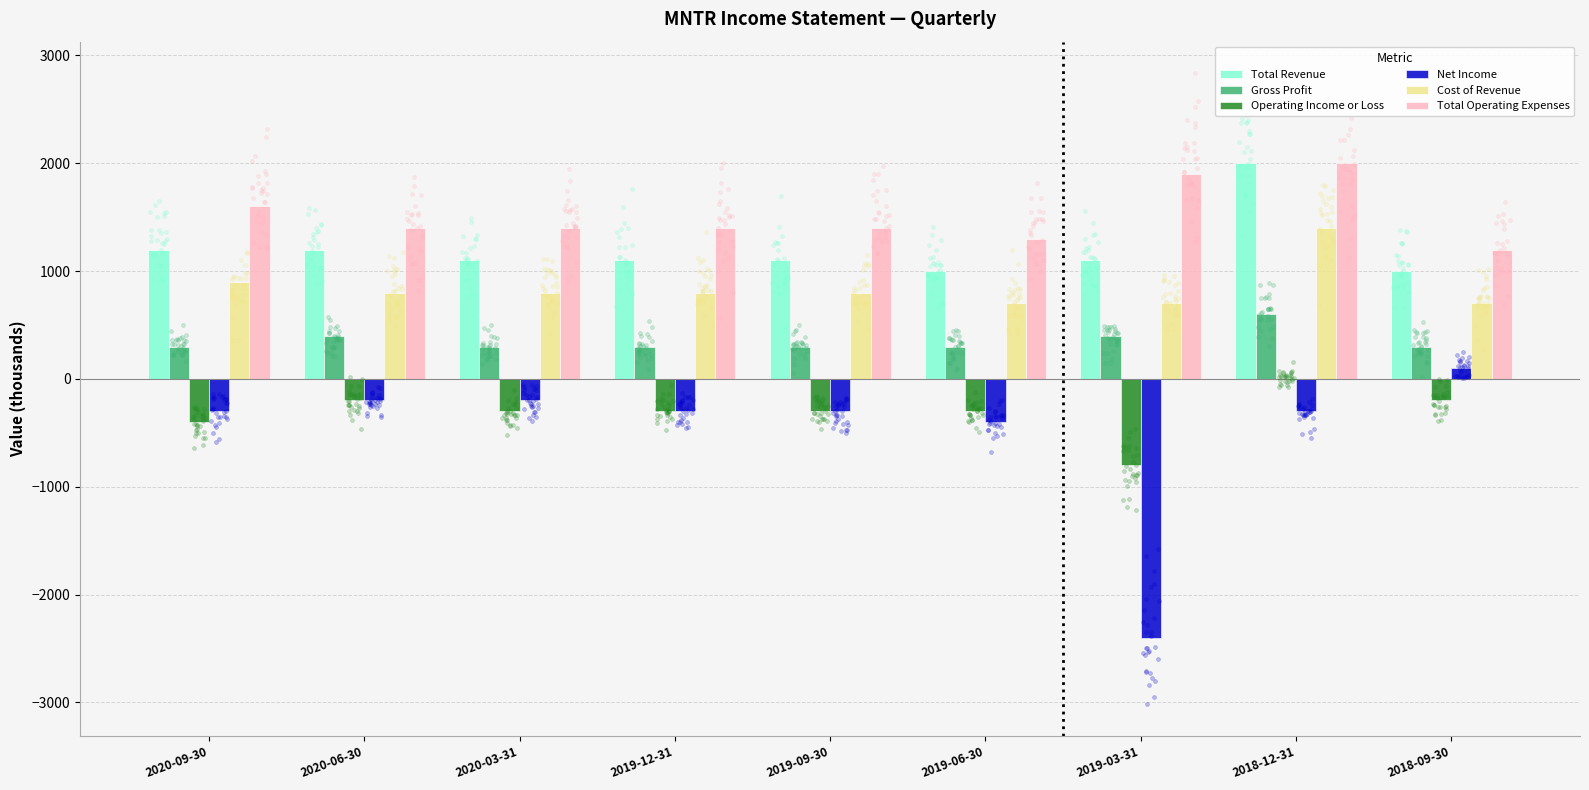

Which series reaches the minimum Y coordinate?

Net Income